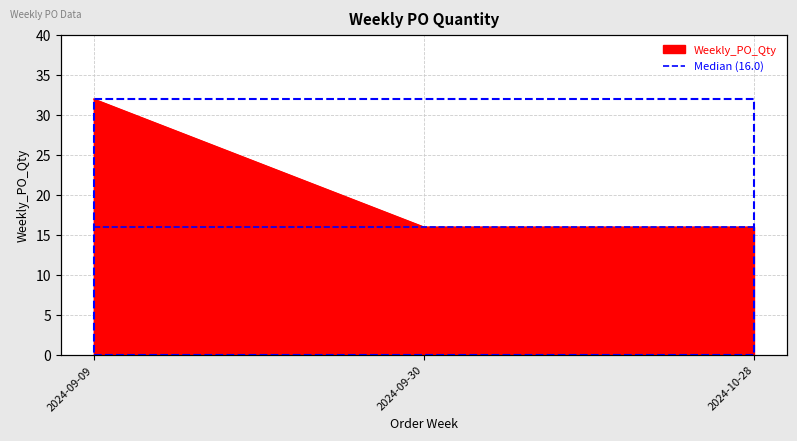

Reading left to right, what are all the values shown in this chart?

32	16	16